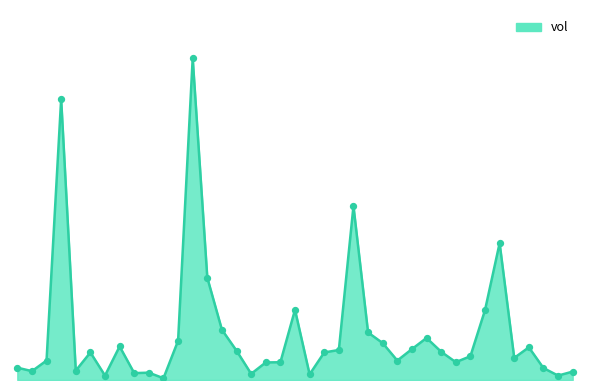

Does the chart have visible grid lines?

No